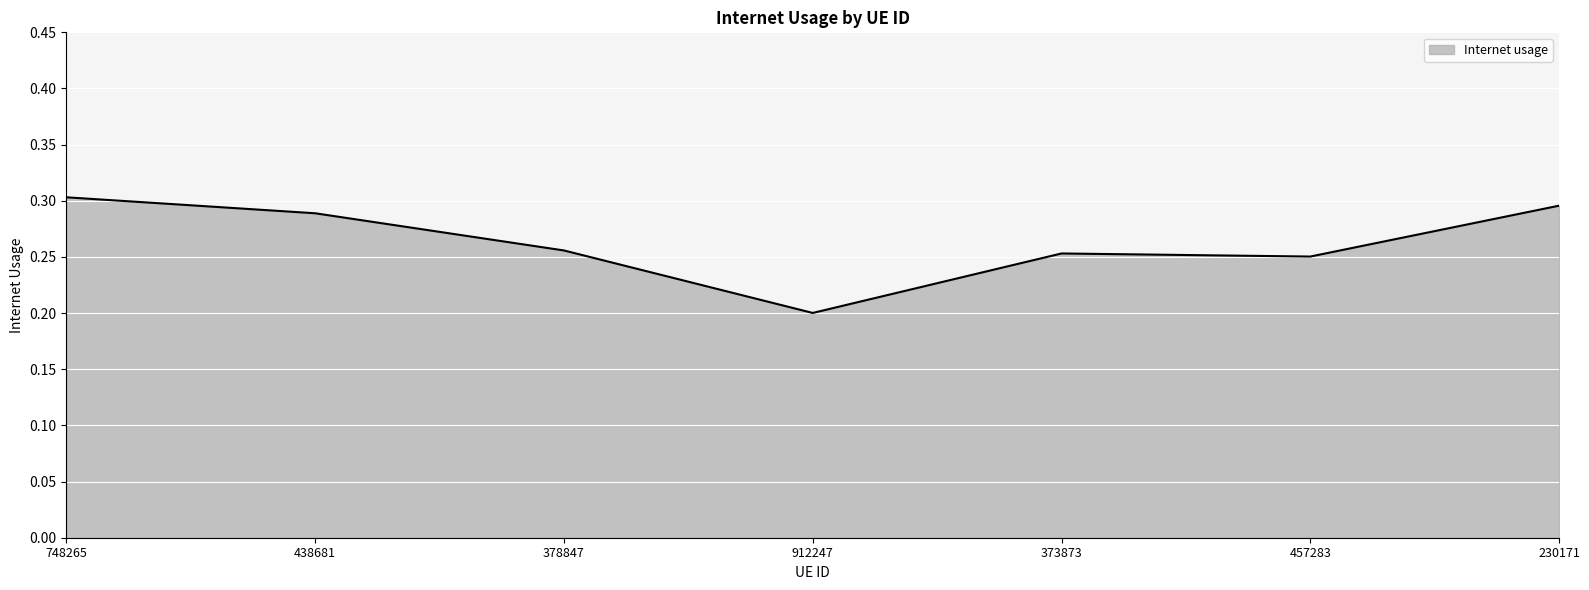

The value at 912247 is 0.2. True or false?

True